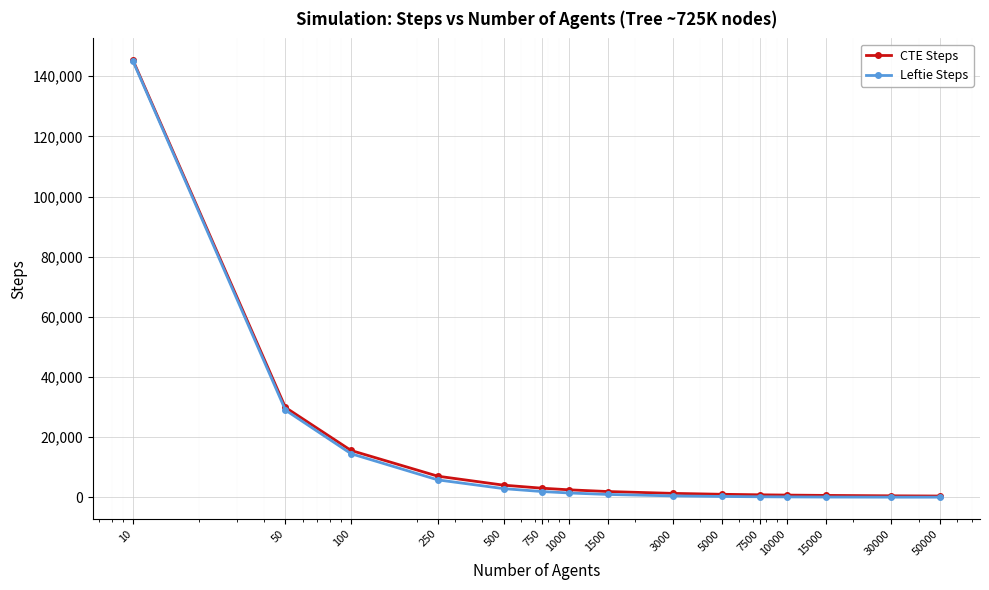

What is the value of the CTE Steps point at the 8th from the left?

1933